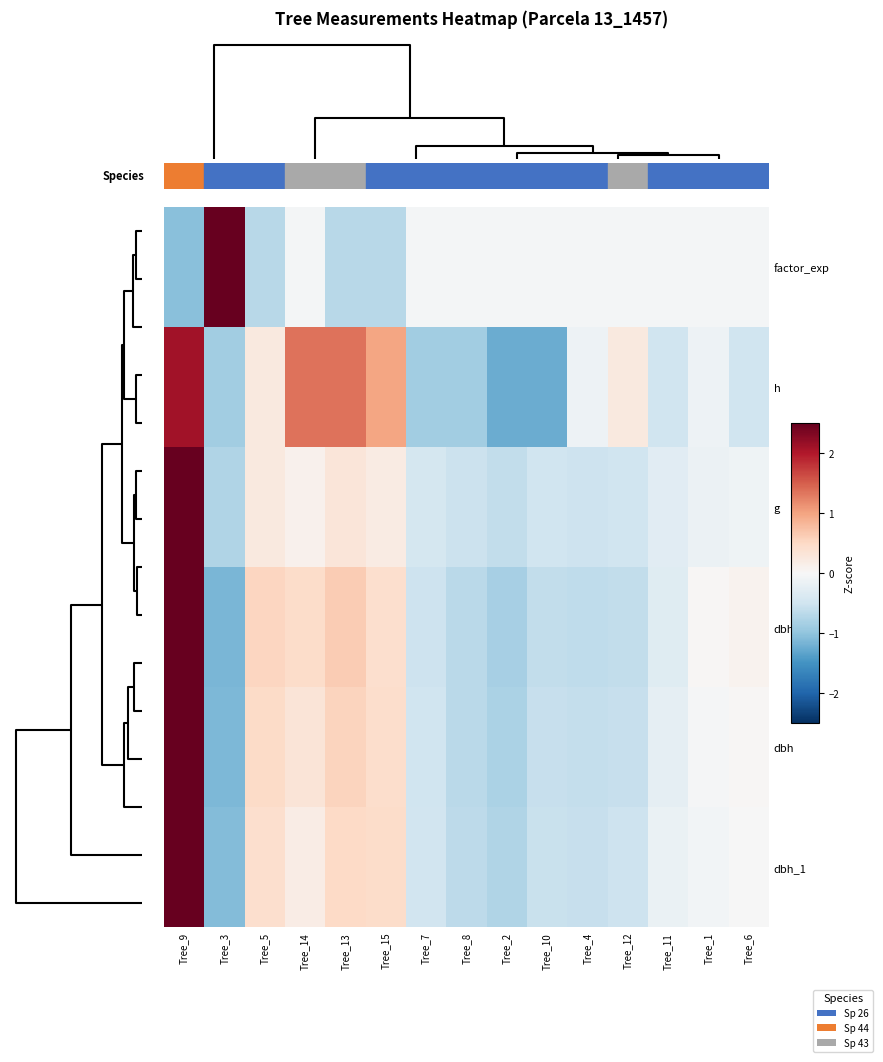

At how many categories does at least one series exceed 0?

9